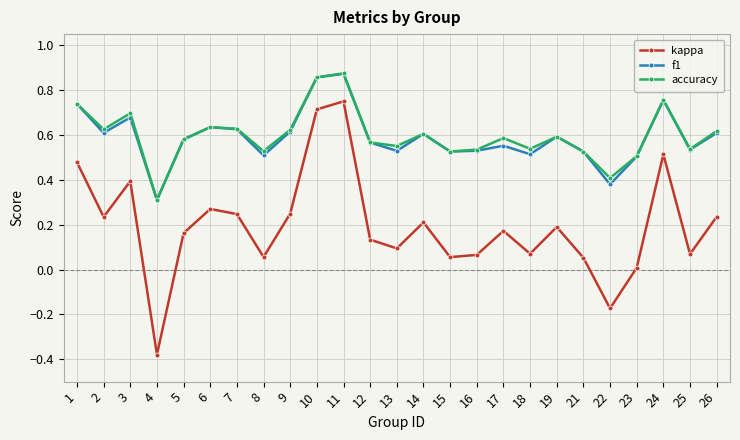

Count the number of categories in the chart.

25